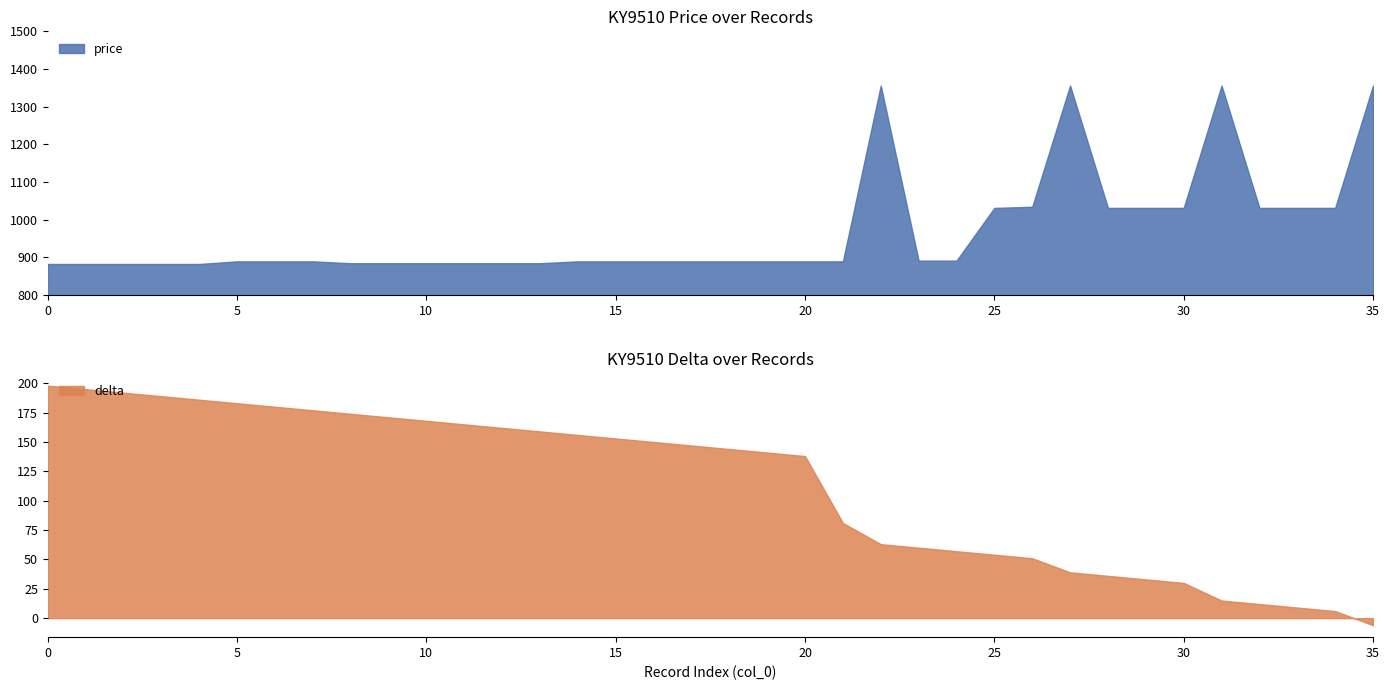

The price series shows 1687 at 25. True or false?

False